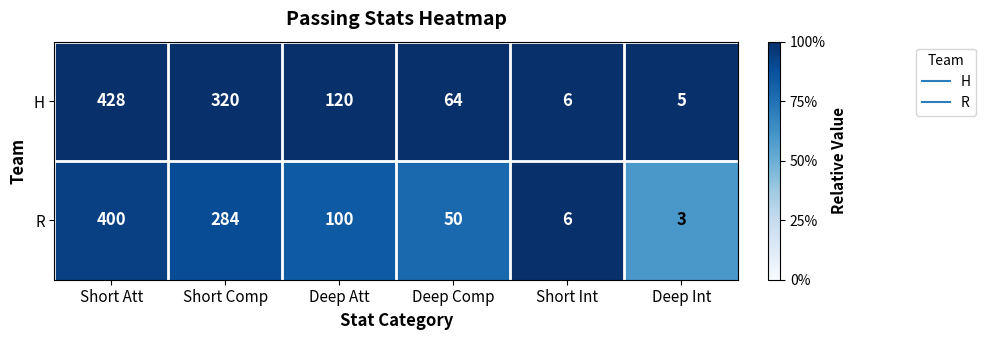

Is the value of R at Deep Int greater than the value of H at Deep Int?

No